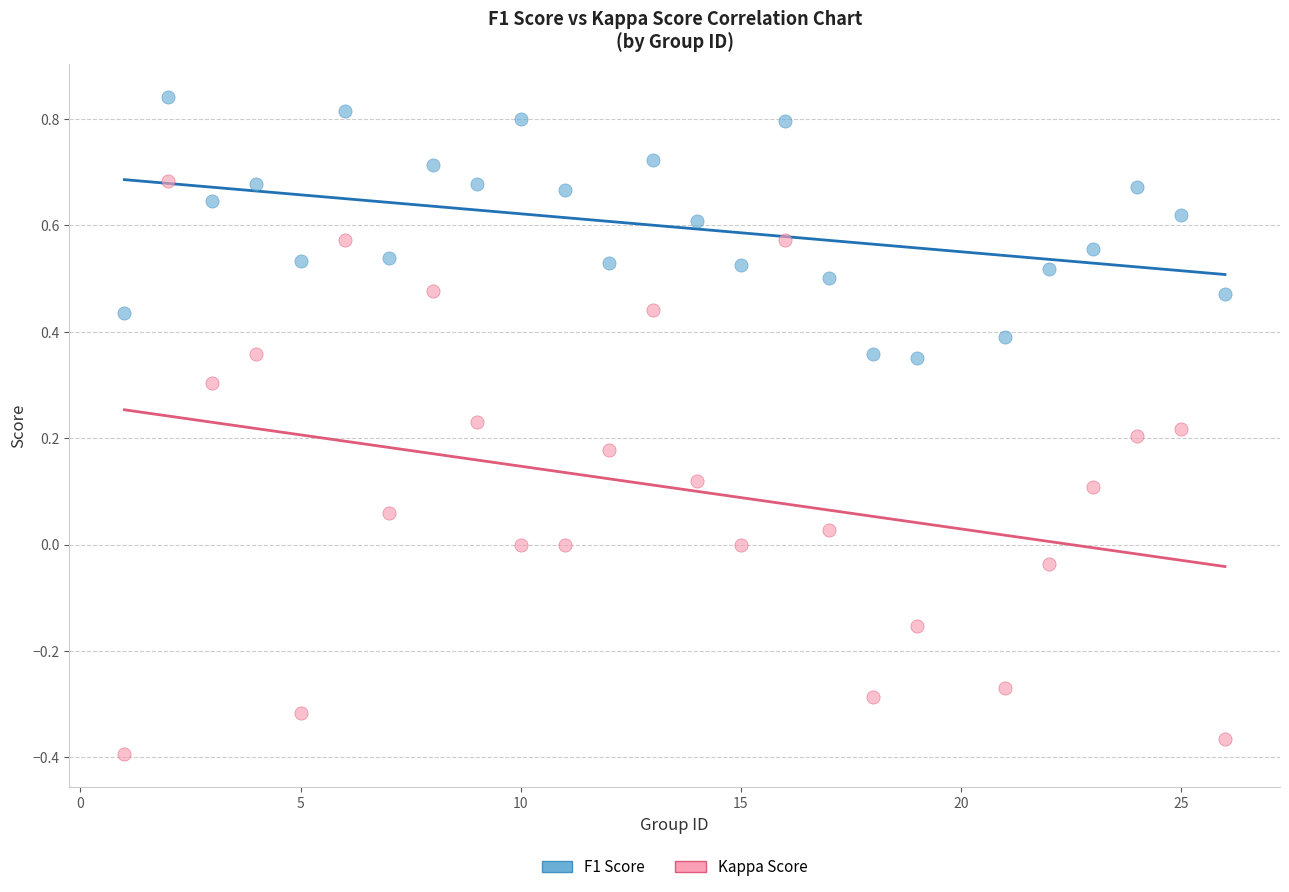

Which series reaches the minimum Y coordinate?

Kappa Score